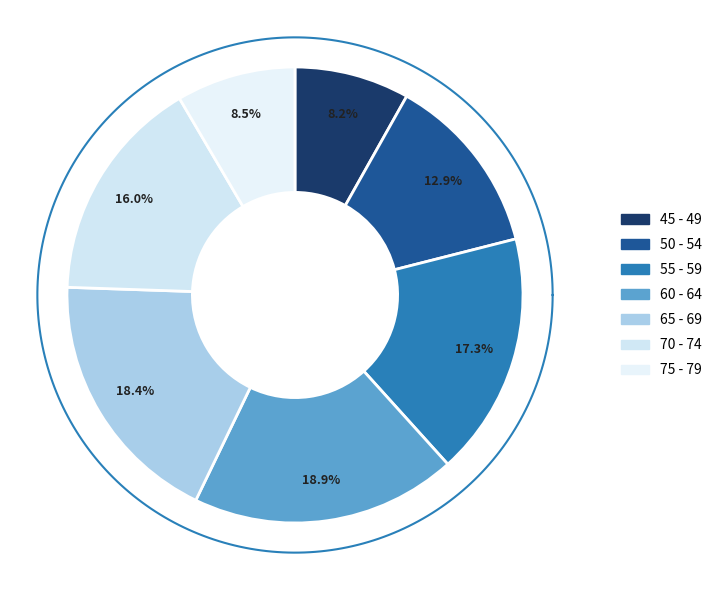

True or false: 55 - 59 accounts for 17% of the total.

True